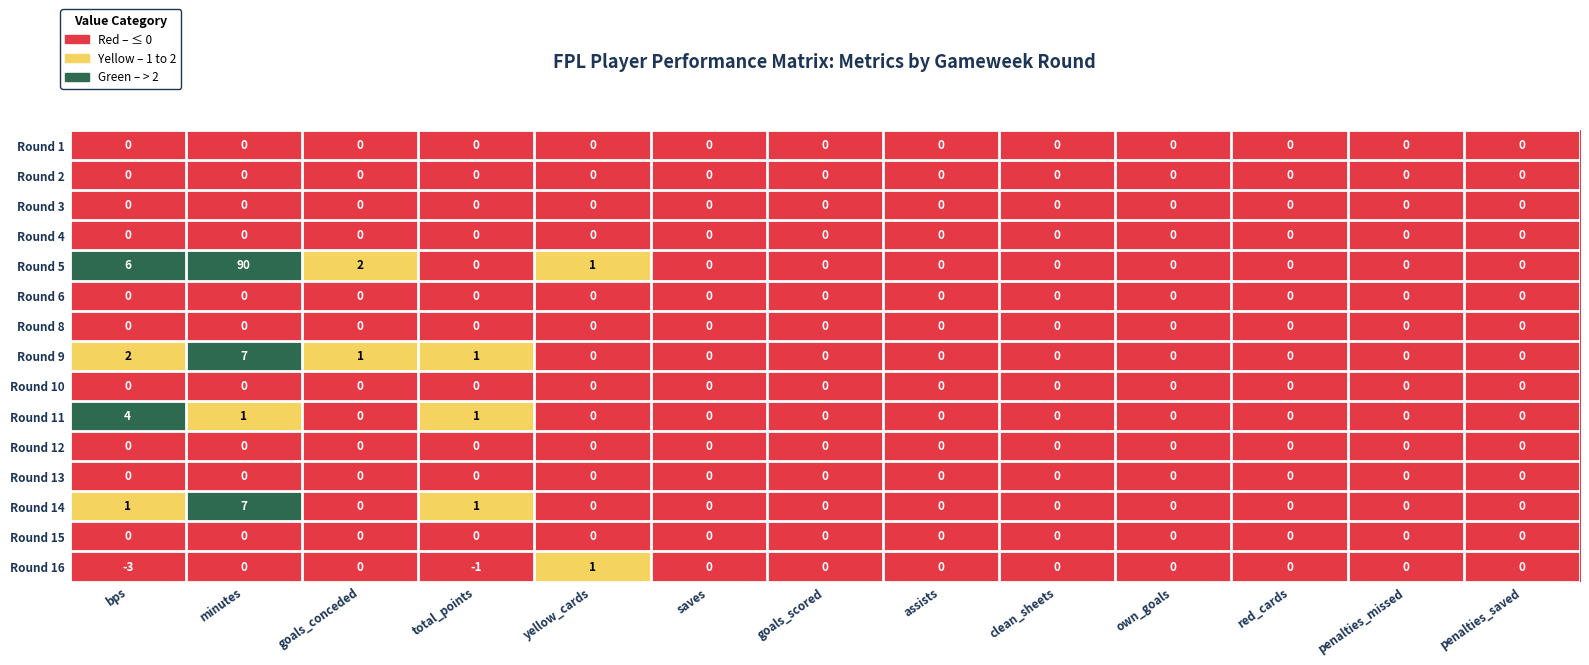

Is it true that Round 12 equals 0 at minutes?

True